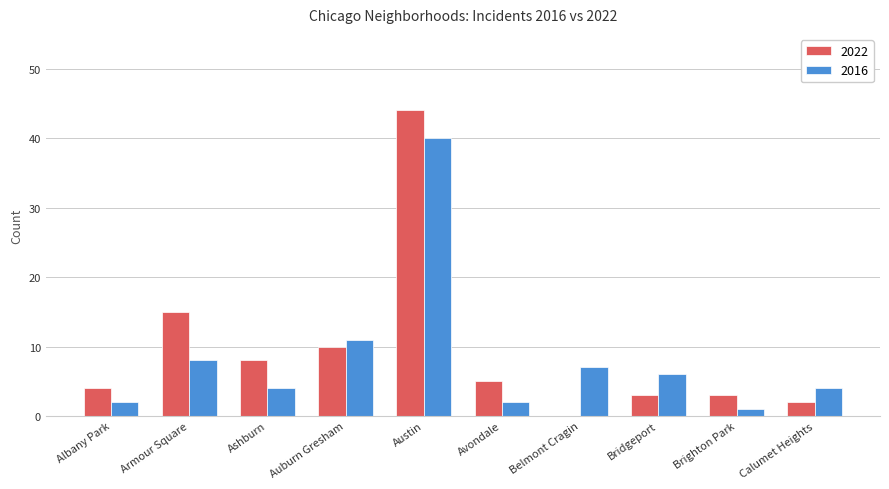

Reading left to right, what are all the values shown in this chart?

2022: 4	15	8	10	44	5	0	3	3	2
2016: 2	8	4	11	40	2	7	6	1	4